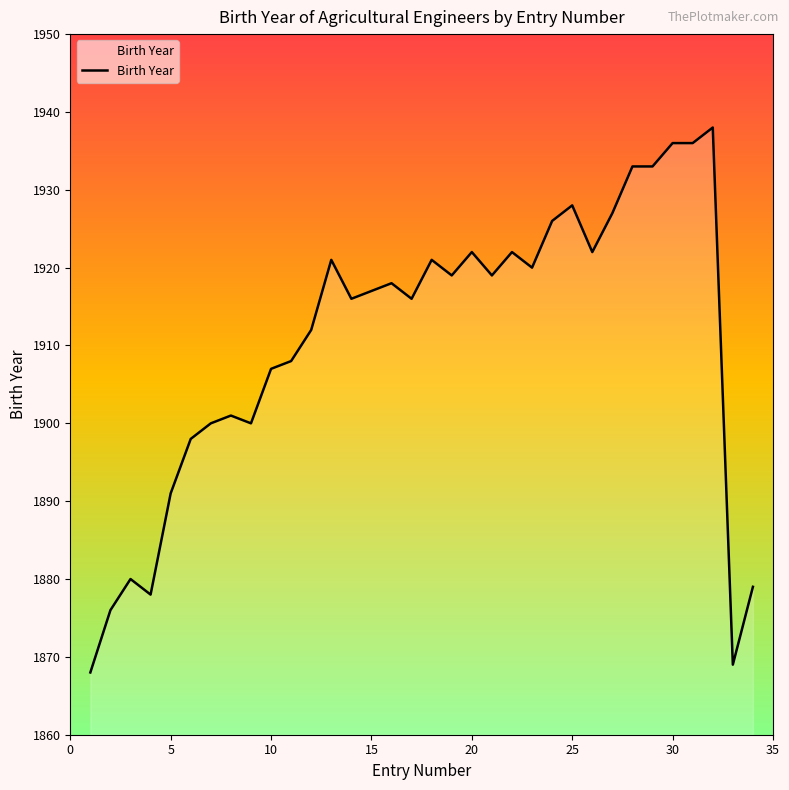

What is the difference between the maximum and minimum values?

70